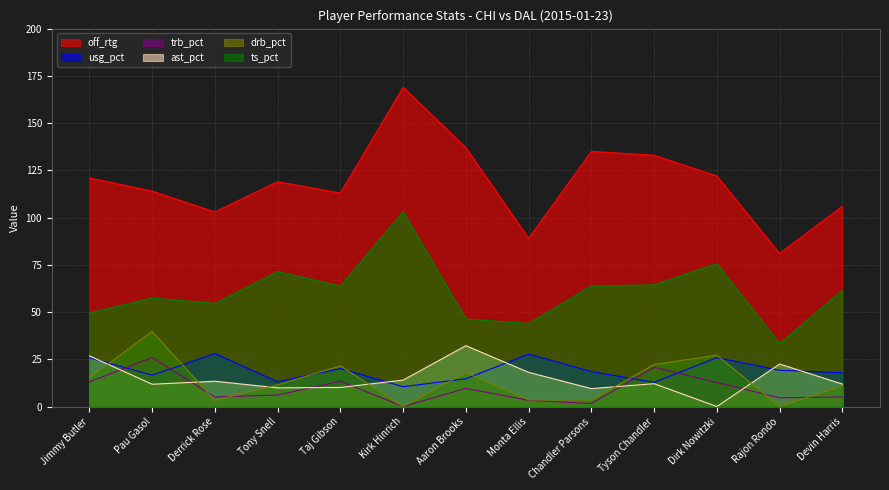

How many values in the usg_pct series are below 18?

6